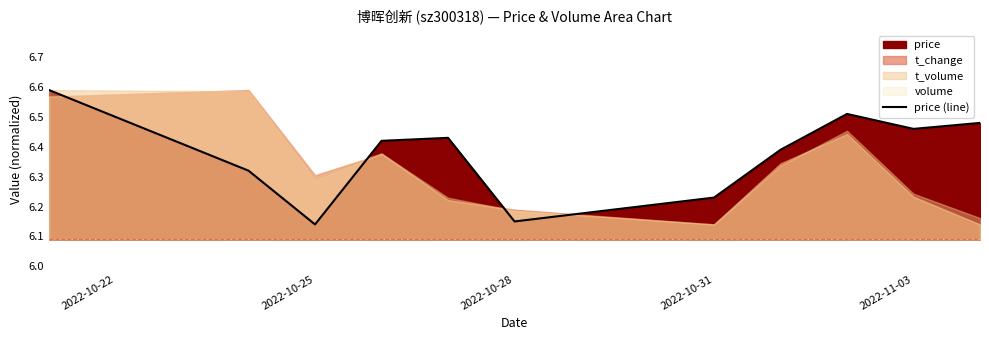

What value does the data have at 2022-11-03?

6.5